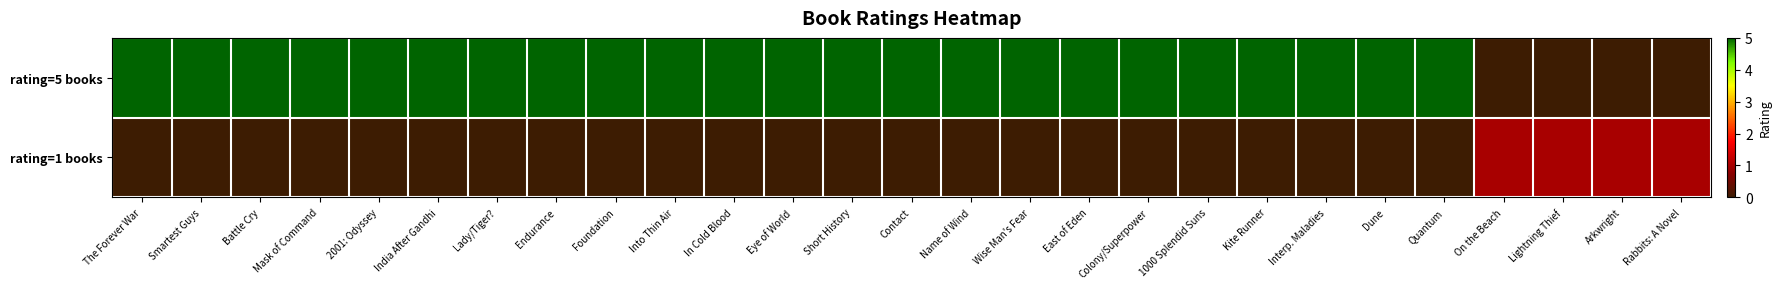

Reading left to right, list all the values displayed in this chart.

rating=5 books: The Forever War=5	Smartest Guys=5	Battle Cry=5	Mask of Command=5	2001: Odyssey=5	India After Gandhi=5	Lady/Tiger?=5	Endurance=5	Foundation=5	Into Thin Air=5	In Cold Blood=5	Eye of World=5	Short History=5	Contact=5	Name of Wind=5	Wise Man's Fear=5	East of Eden=5	Colony/Superpower=5	1000 Splendid Suns=5	Kite Runner=5	Interp. Maladies=5	Dune=5	Quantum=5	On the Beach=0	Lightning Thief=0	Arkwright=0	Rabbits: A Novel=0
rating=1 books: The Forever War=0	Smartest Guys=0	Battle Cry=0	Mask of Command=0	2001: Odyssey=0	India After Gandhi=0	Lady/Tiger?=0	Endurance=0	Foundation=0	Into Thin Air=0	In Cold Blood=0	Eye of World=0	Short History=0	Contact=0	Name of Wind=0	Wise Man's Fear=0	East of Eden=0	Colony/Superpower=0	1000 Splendid Suns=0	Kite Runner=0	Interp. Maladies=0	Dune=0	Quantum=0	On the Beach=1	Lightning Thief=1	Arkwright=1	Rabbits: A Novel=1